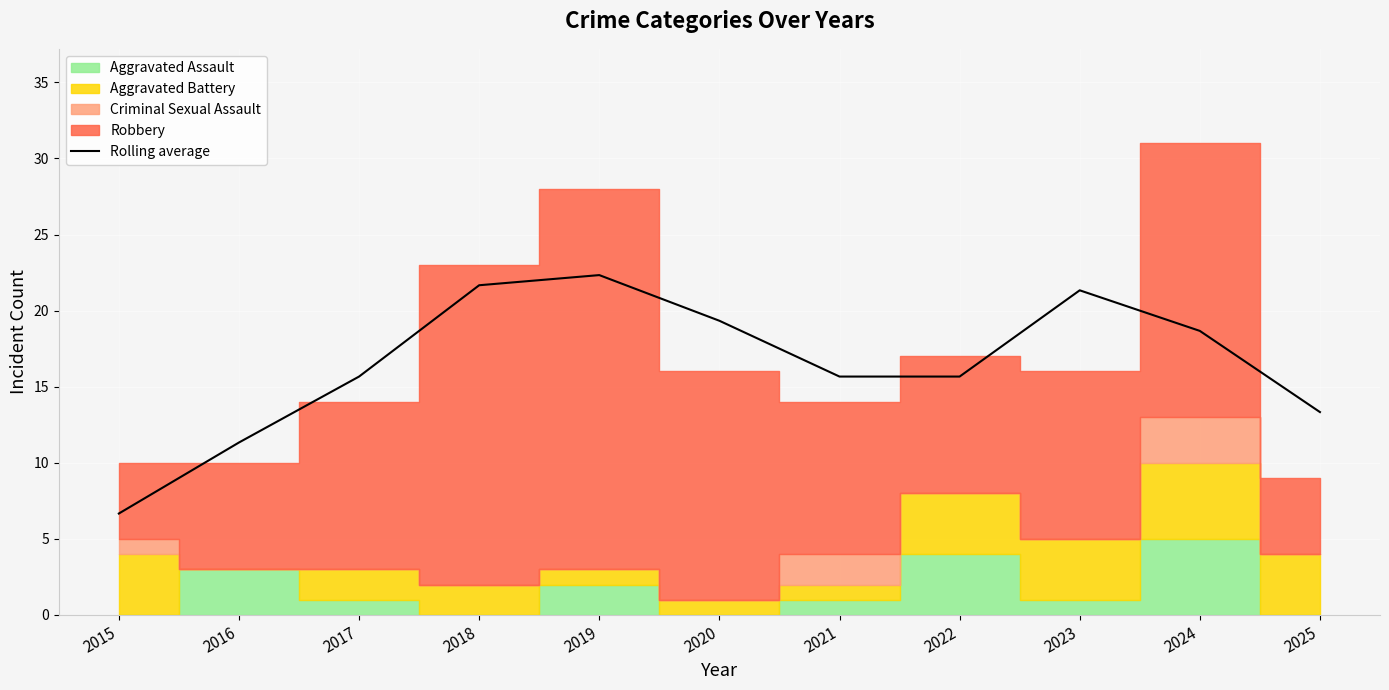

Where is the first local minimum?

2022